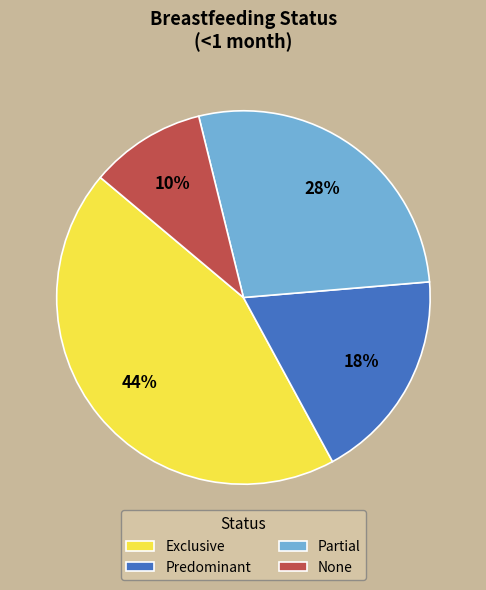

Which slice is the largest?

Exclusive